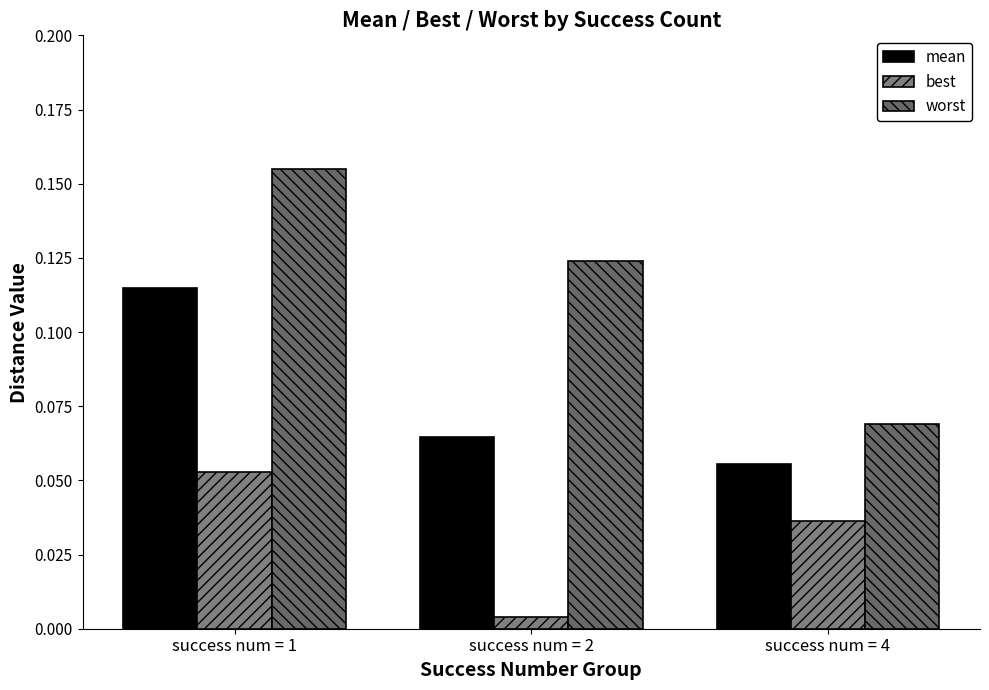

Rank the series at success num = 2 from highest to lowest value.

worst, mean, best